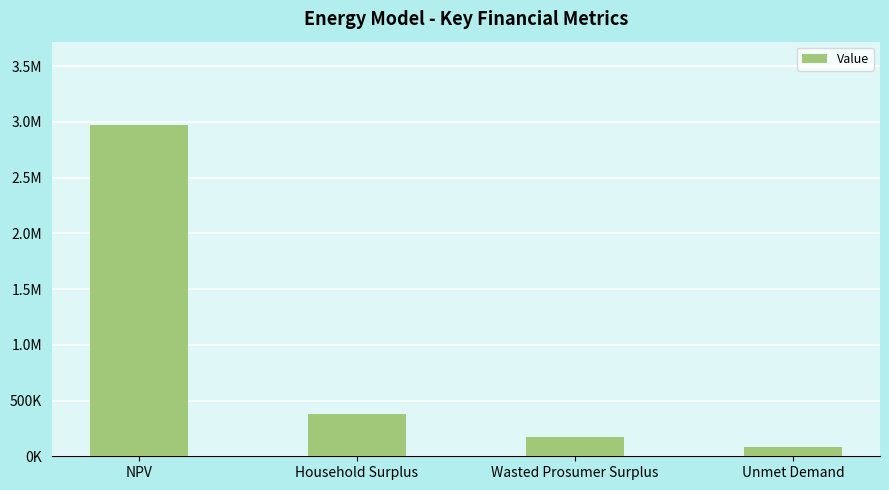

Which category has the highest value across all series?

NPV